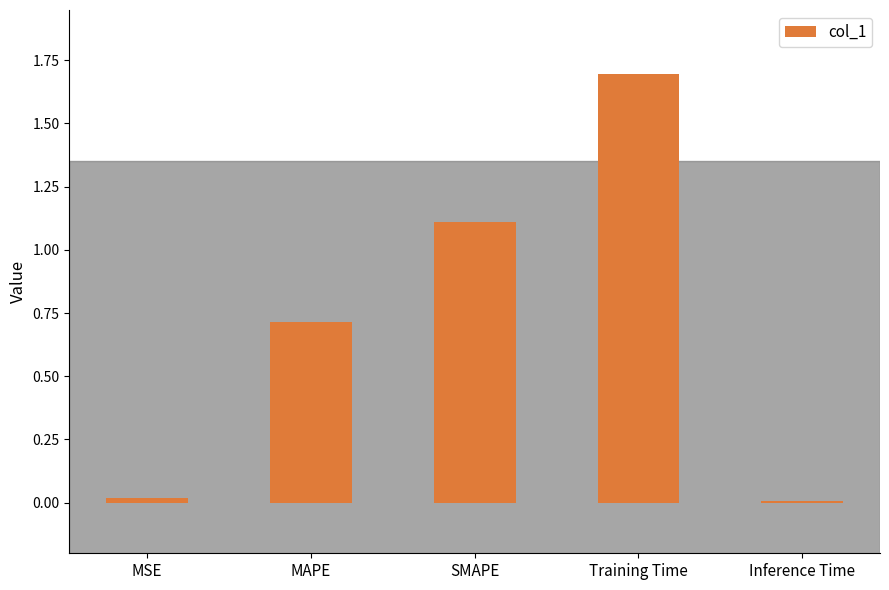

What is the average value?

0.7